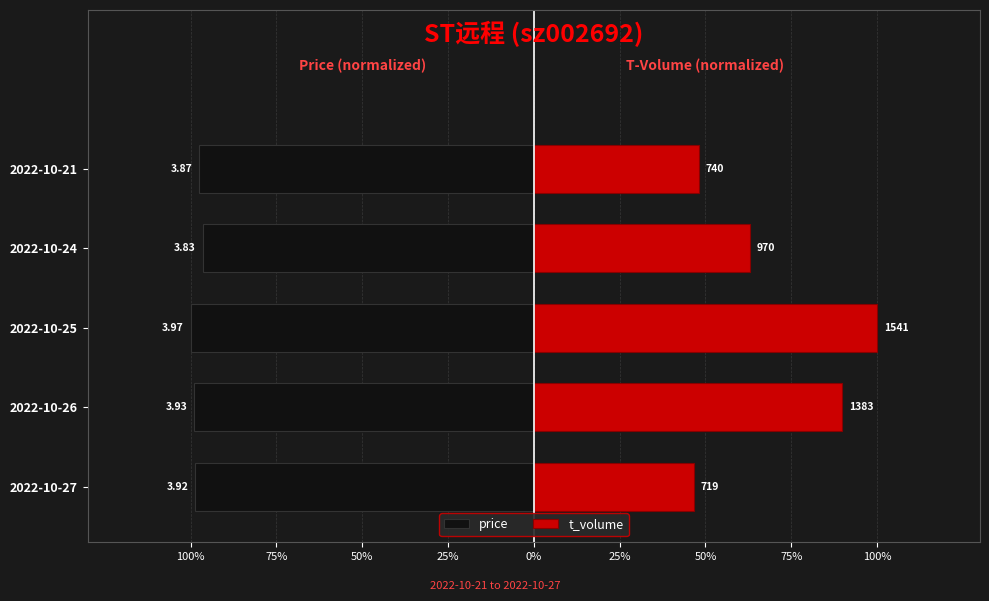

What are all the series names shown in the legend?

price, t_volume